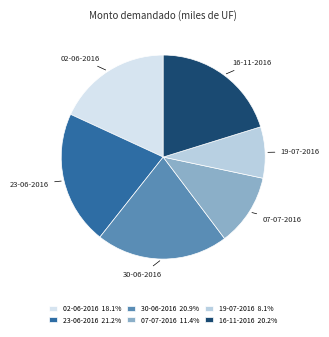

How many slices are in this pie chart?

6